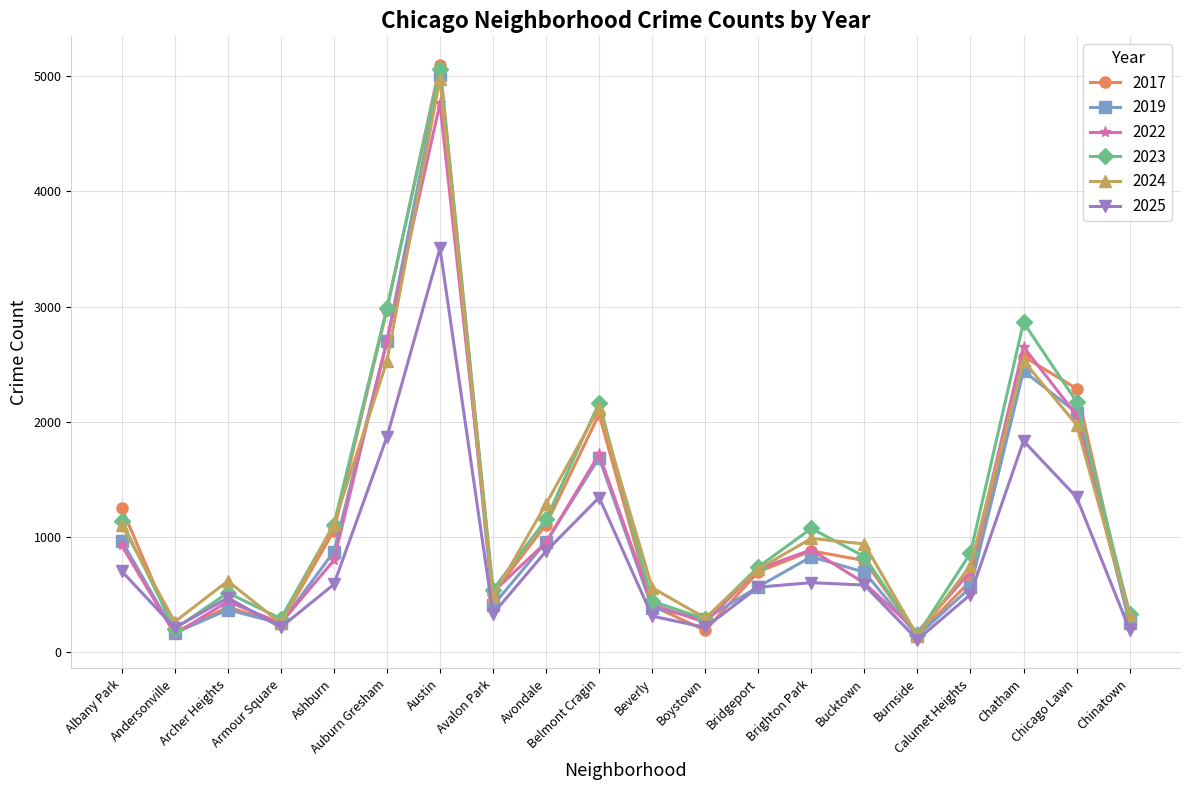

At which label is 2024 closest to 2559?

Chatham